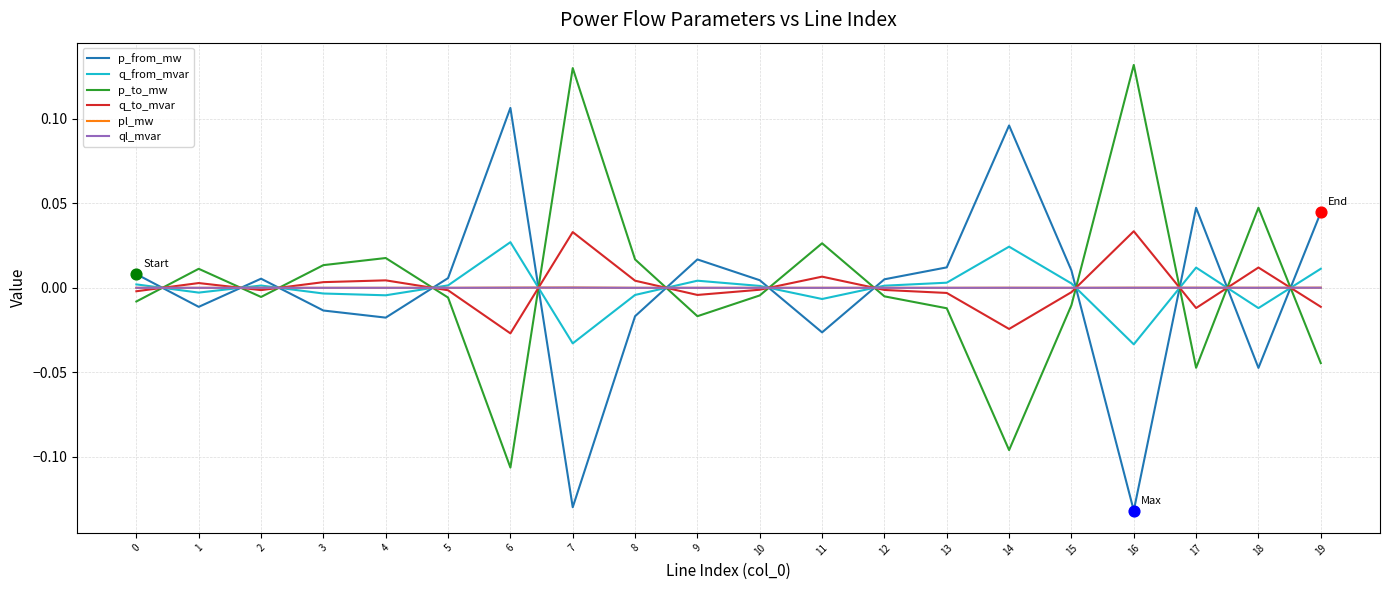

The value of q_from_mvar at 17 is 0.0. True or false?

True